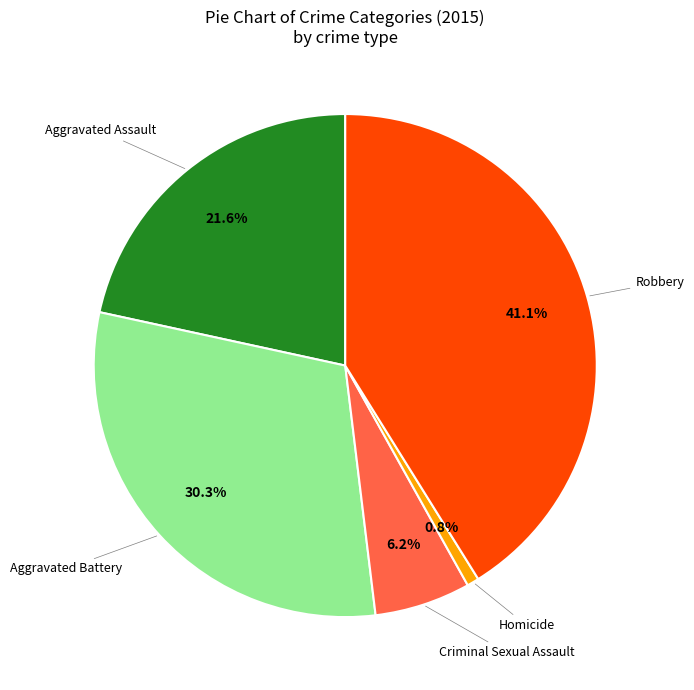

Is there a majority slice in this chart?

No